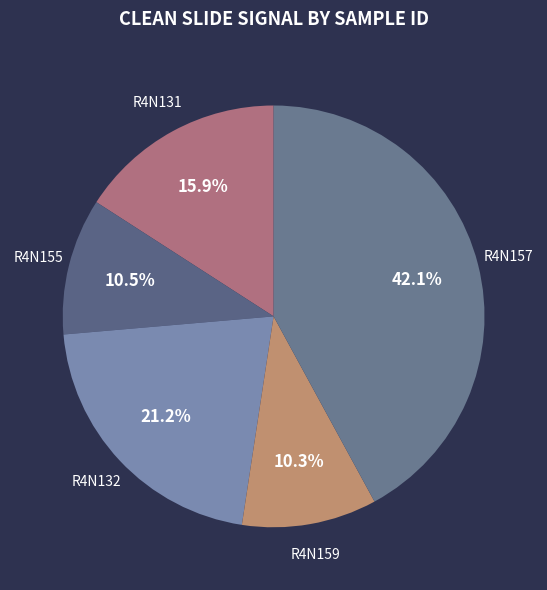

Is the sum of R4N132 and R4N157 greater than half?

Yes